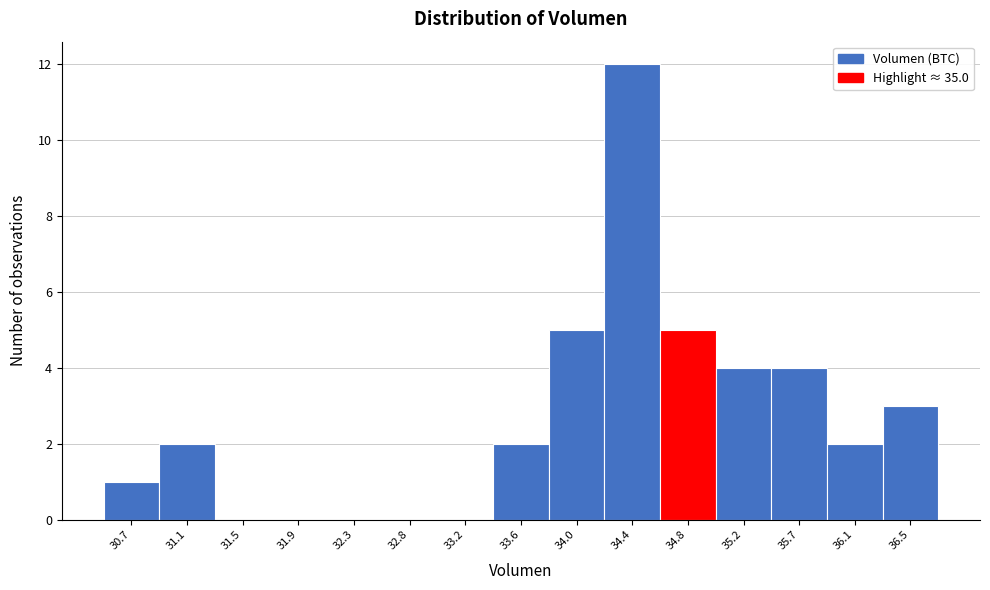

Reading left to right, list all the values displayed in this chart.

30.7=1	31.1=2	31.5=0	31.9=0	32.3=0	32.8=0	33.2=0	33.6=2	34.0=5	34.4=12	34.8=5	35.2=4	35.7=4	36.1=2	36.5=3